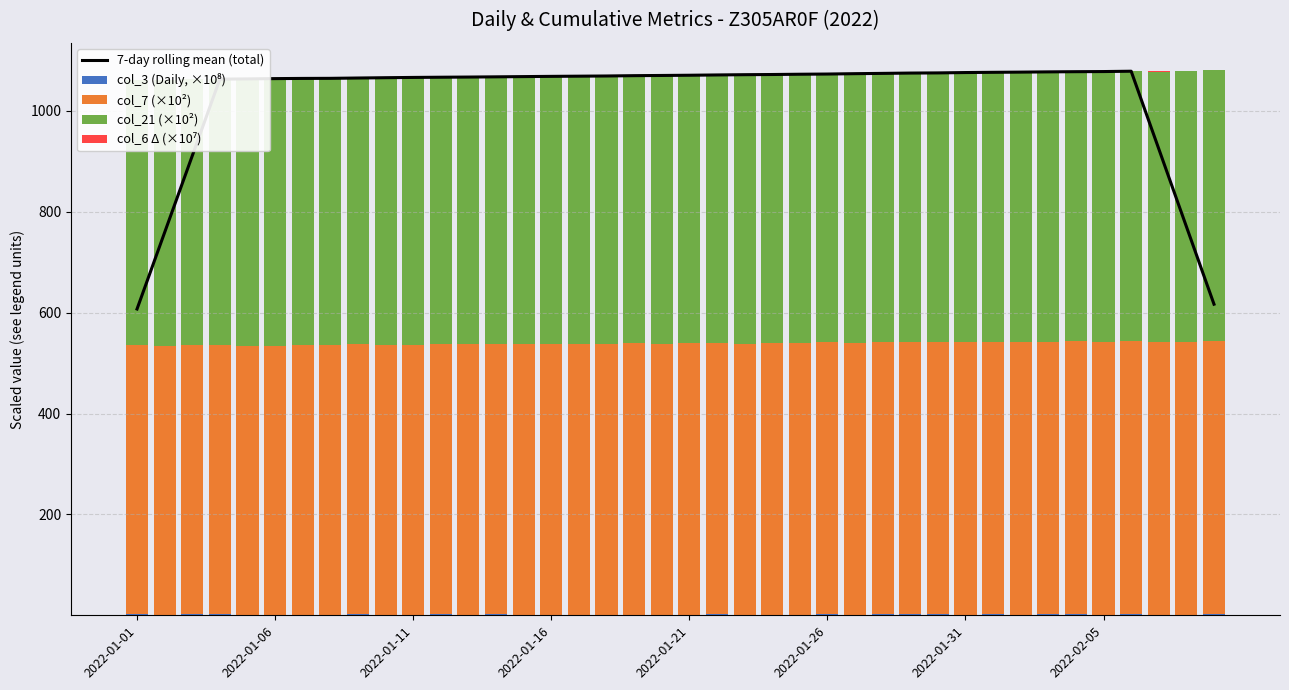

What is the approximate value of col_6 Δ (×10⁷) at 14?

0.1